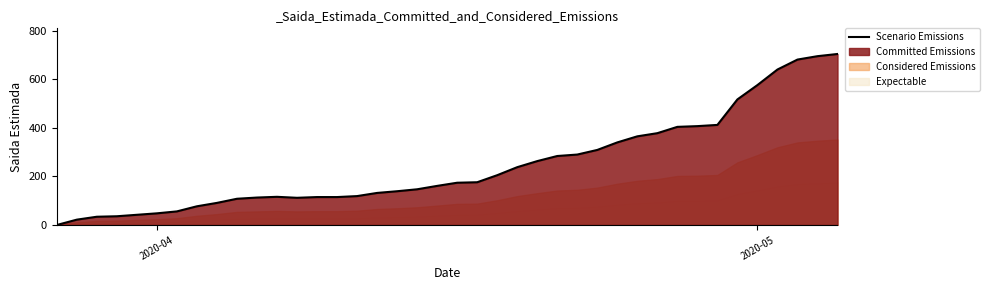

How many categories are shown in the chart?

40